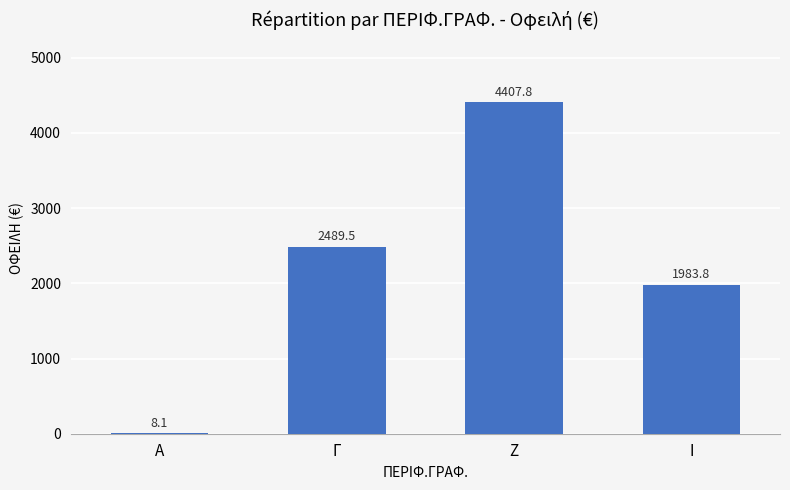

Which category has the highest value across all series?

Ζ